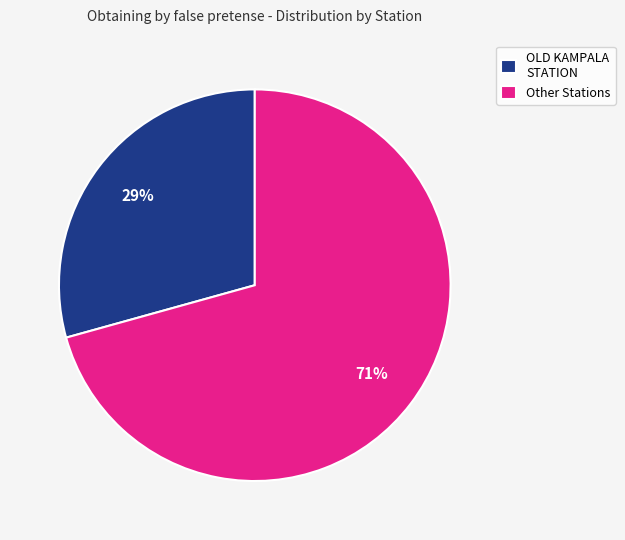

To the nearest percent, what percentage of the pie is OLD KAMPALA STATION?

29%